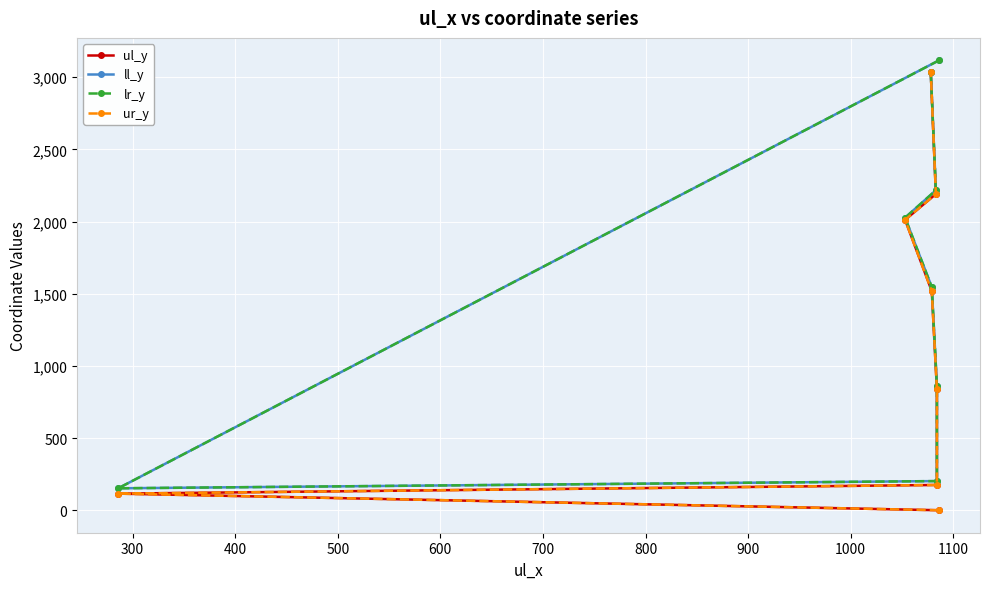

Is it true that lr_y equals 3633 at 700?

False